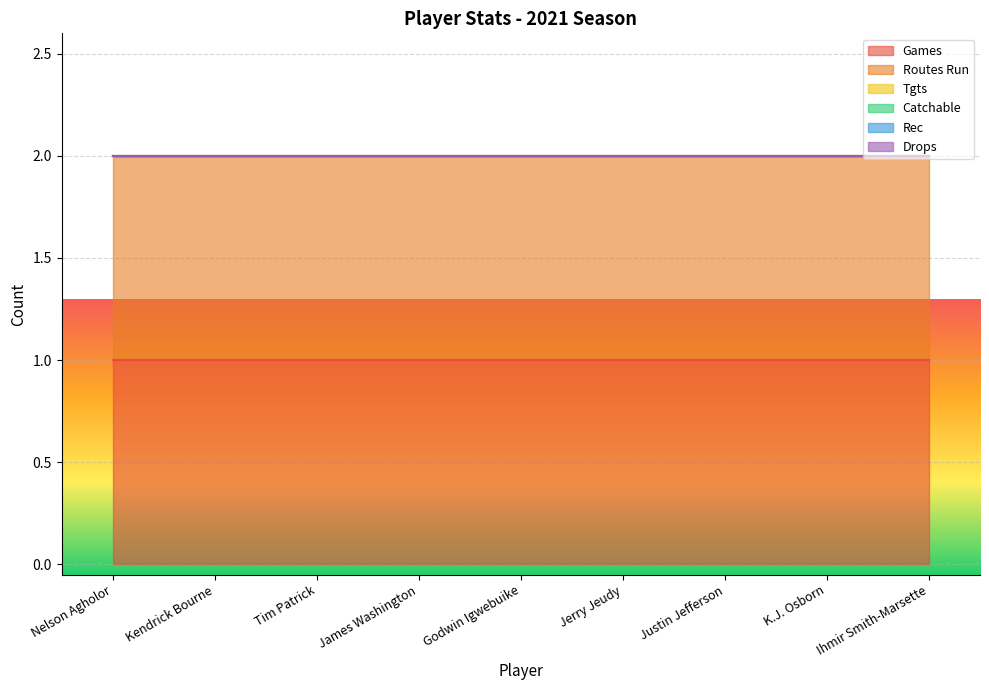

What is the spread (max minus min) of values at K.J. Osborn?

1